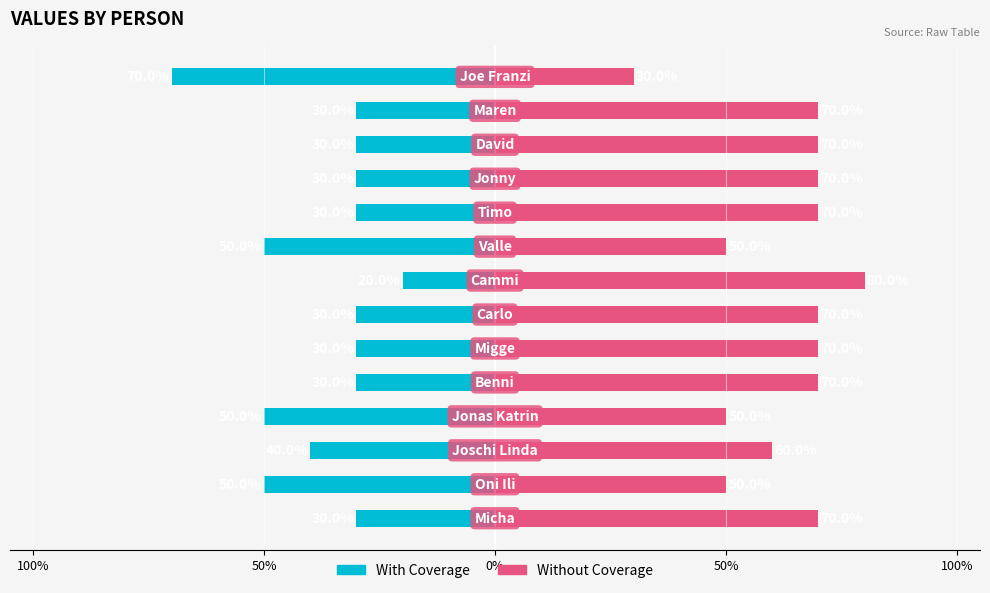

Which series has the largest range (max minus min)?

With Coverage